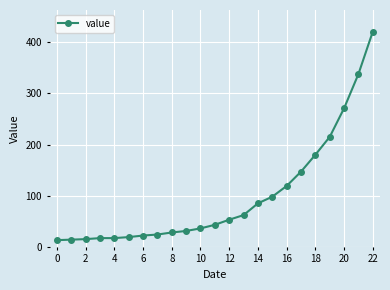

What is the sum of all values?

2268